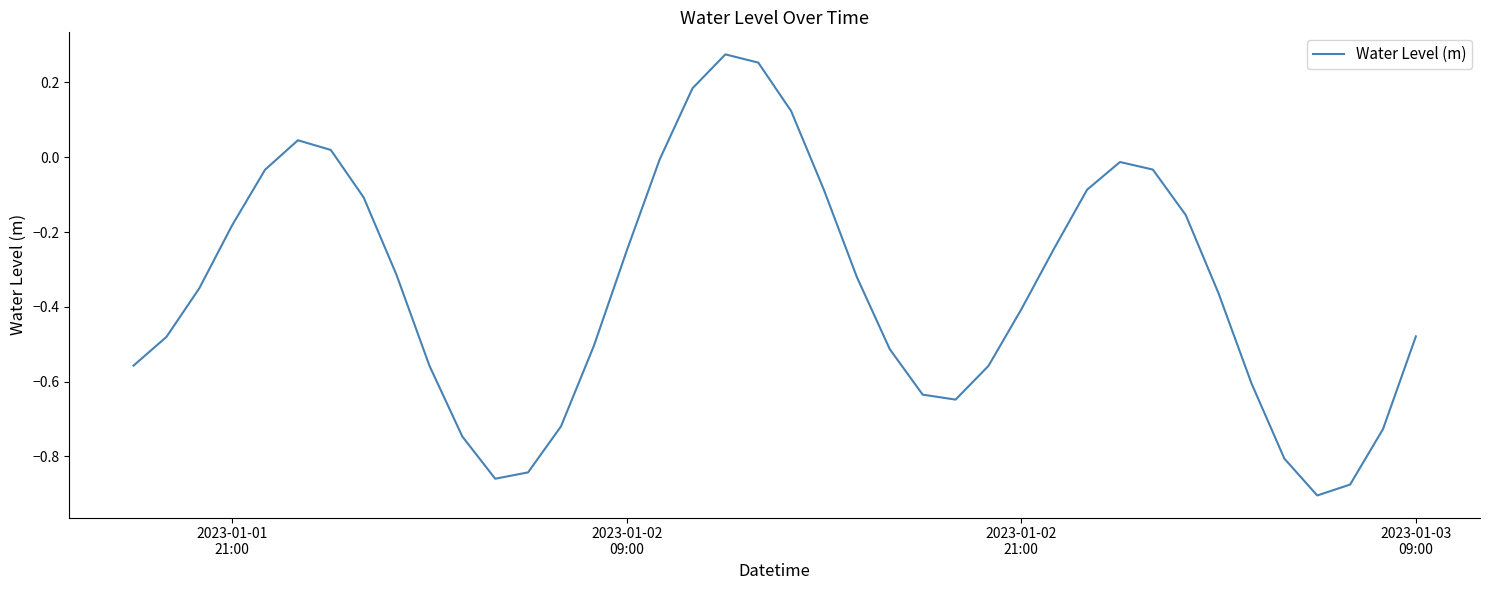

What is the difference between the maximum and minimum values?

1.2